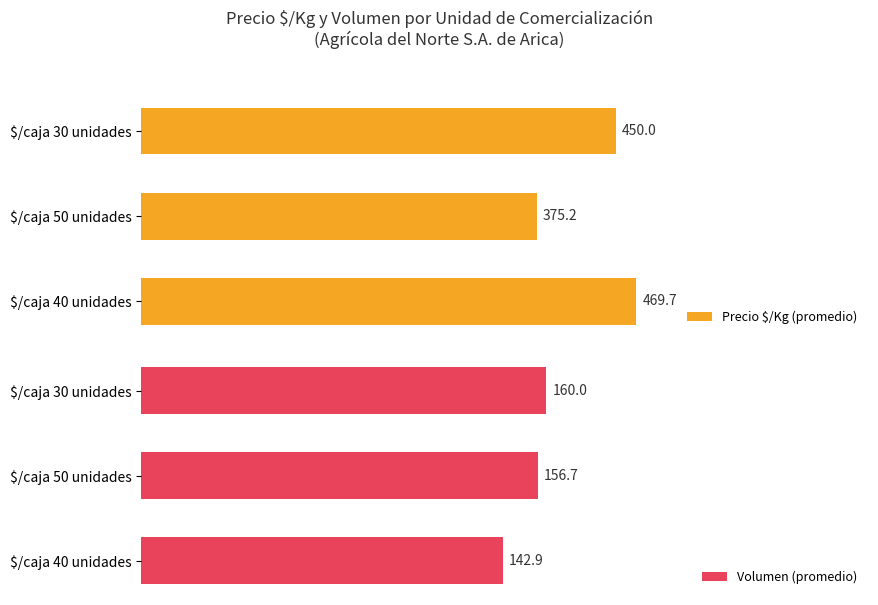

At which label is Precio $/Kg (promedio) closest to 422?

$/caja 30 unidades